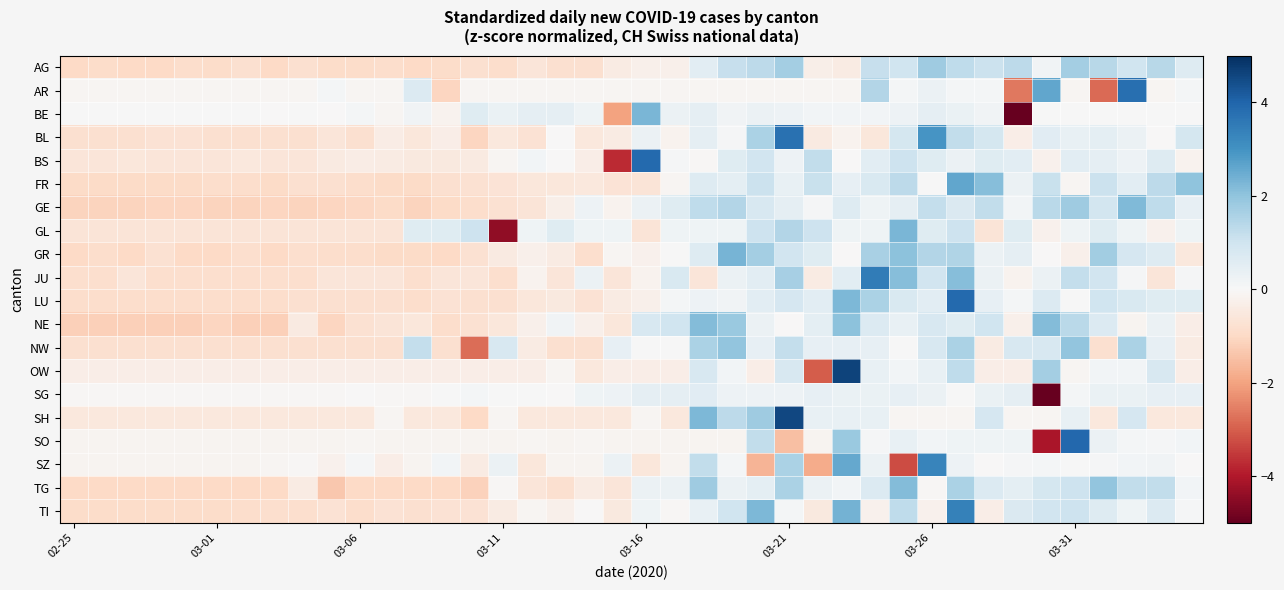

What is the greatest value displayed?

4.6